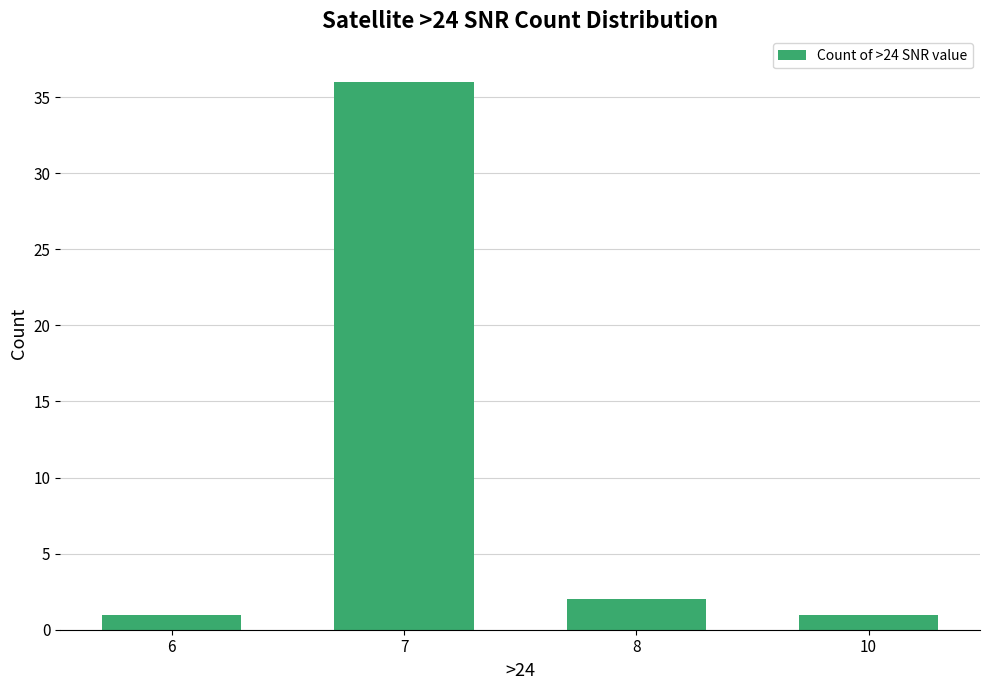

Which category has the highest value across all series?

7